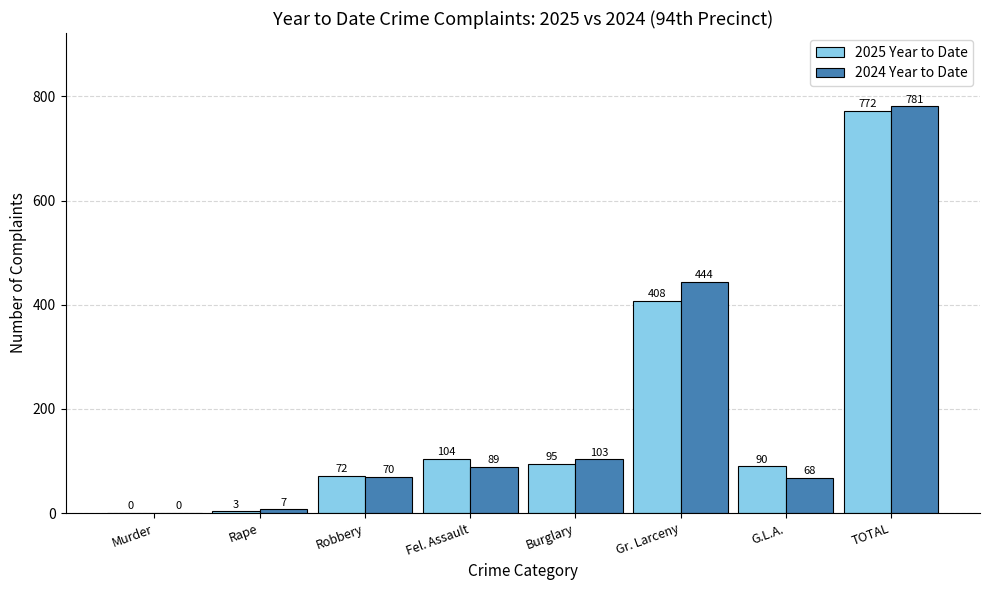

What is the total value across all series at Fel. Assault?

193